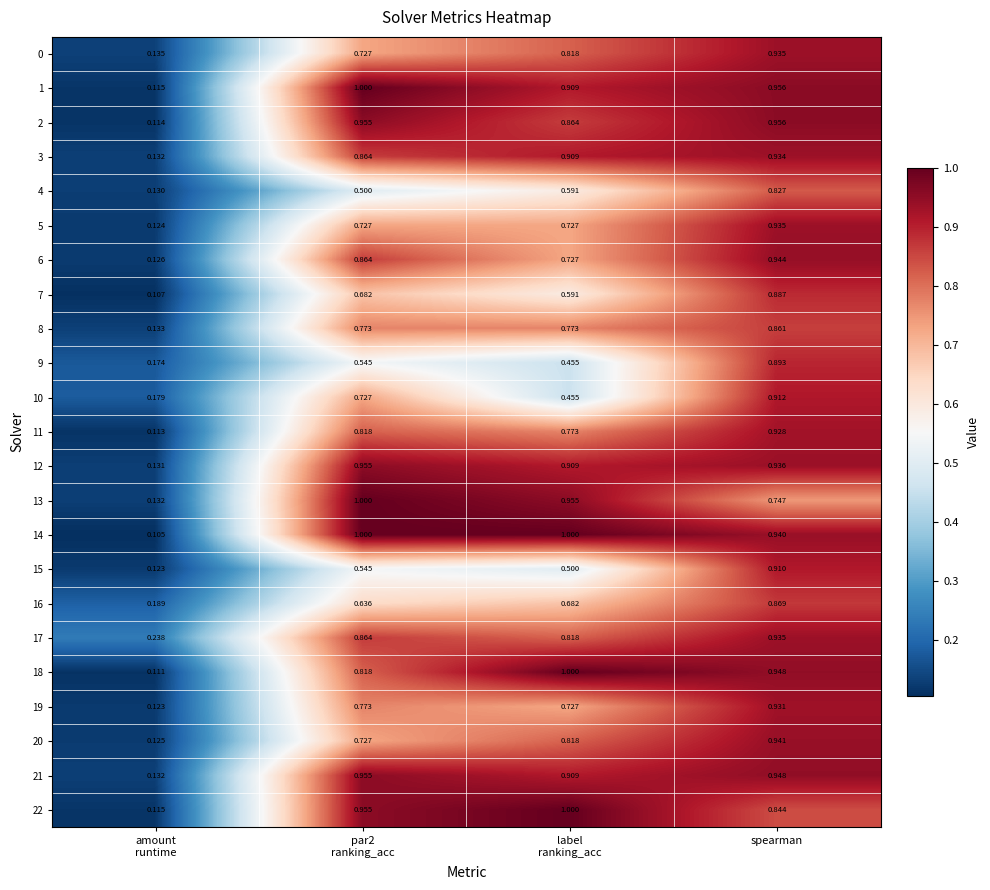

At which category is the sum across all series the highest?

spearman